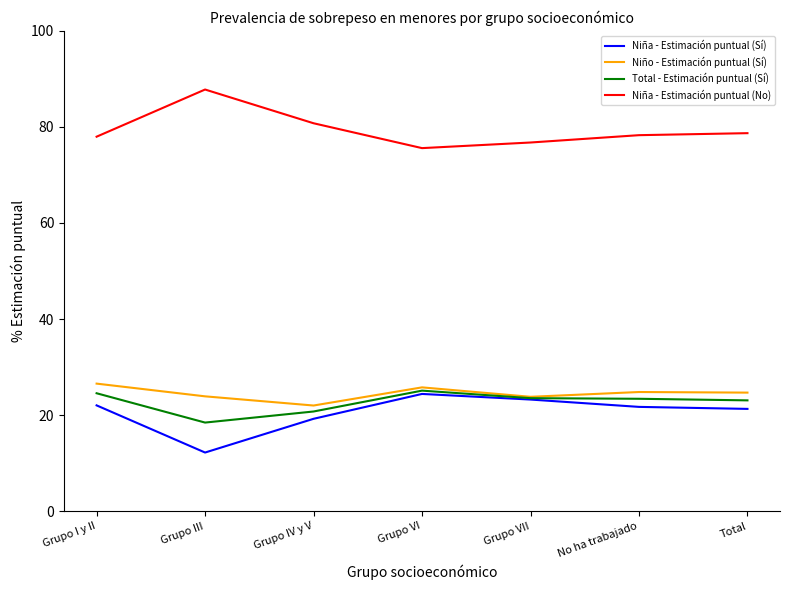

Is it true that Niña - Estimación puntual (Sí) equals 19.2 at Grupo IV y V?

True